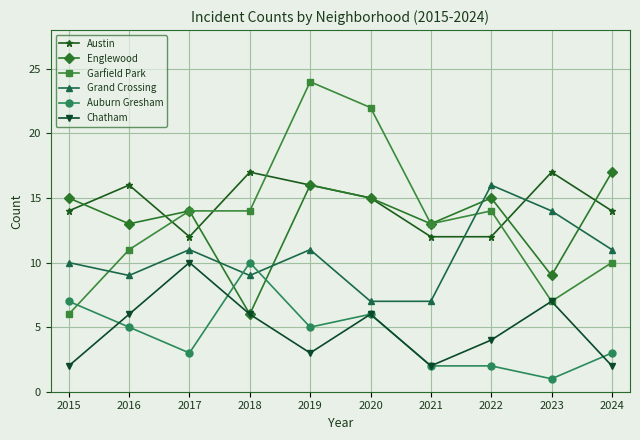

What value does the Austin series have at 2022?

12